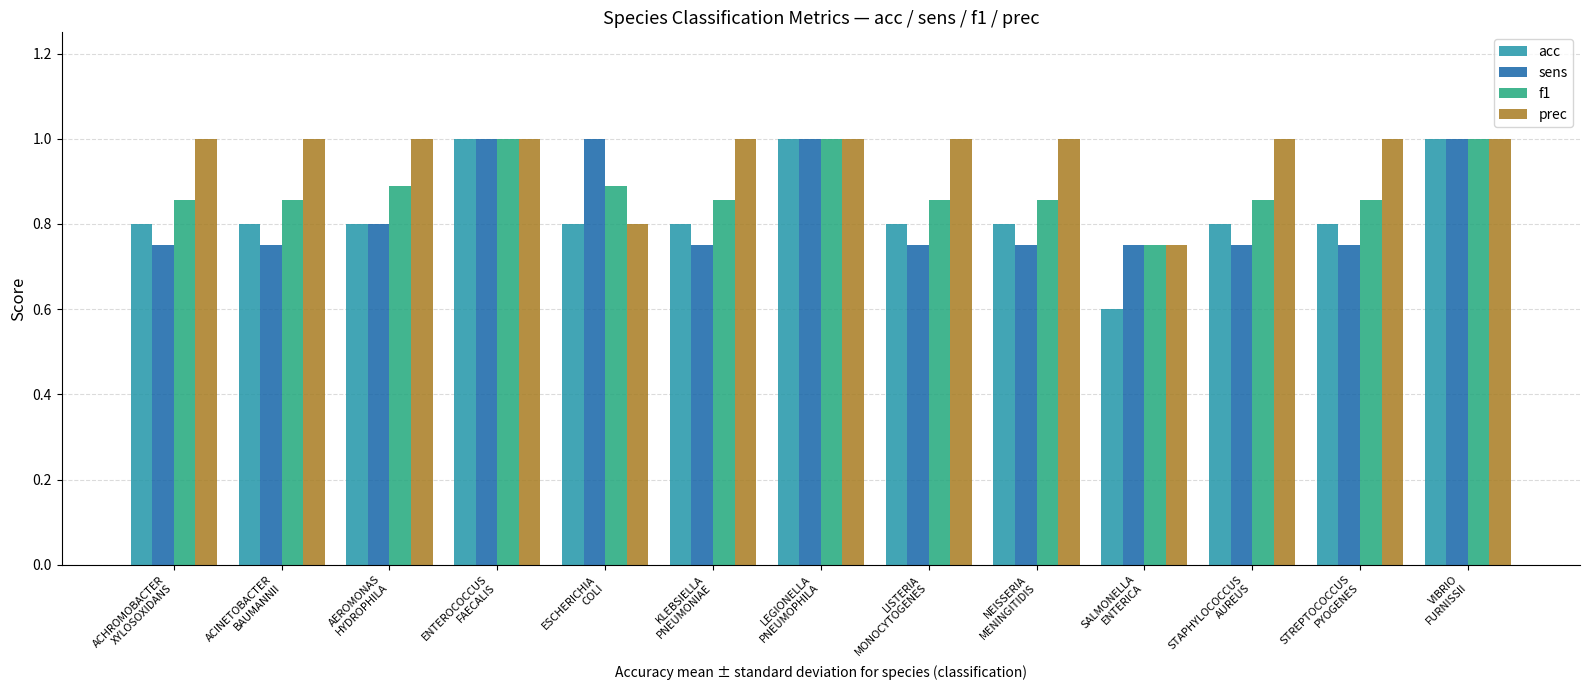

What is the value of the prec bar at the 3rd from the left?

1.0